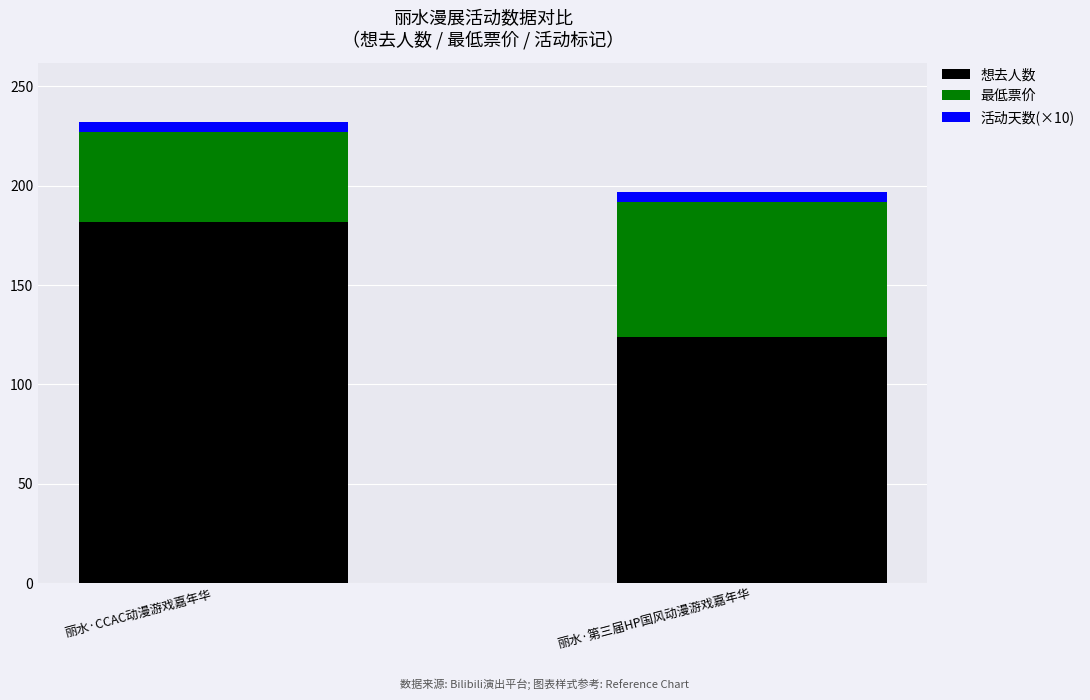

What is the sum of the 想去人数 values at 丽水·第三届HP国风动漫游戏嘉年华 and 丽水·CCAC动漫游戏嘉年华?

306